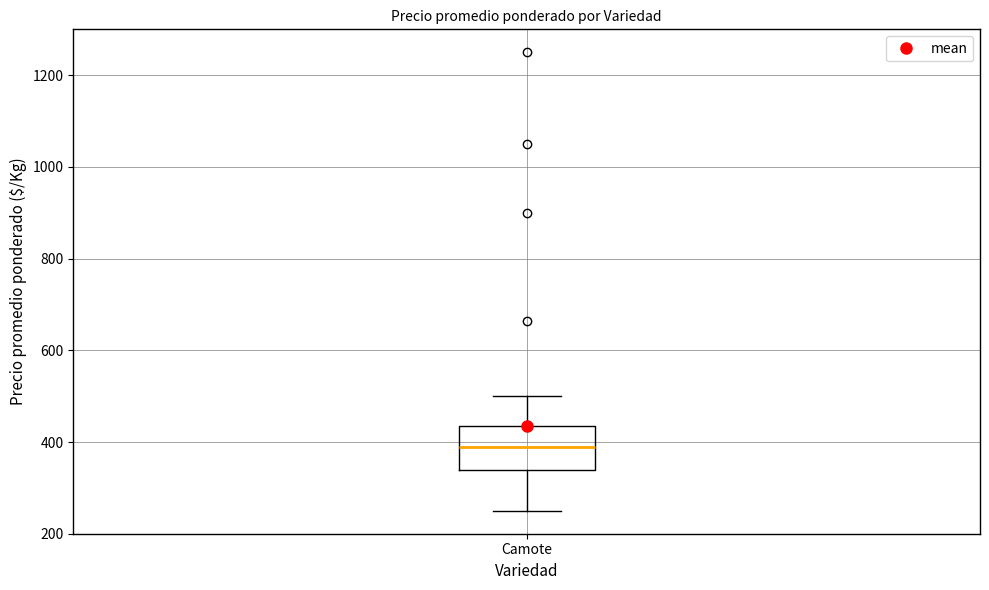

Where does the upper whisker of the box for Camote end on the y-axis? The values are not printed on the chart, so give them approximately, as read against the axis.

500